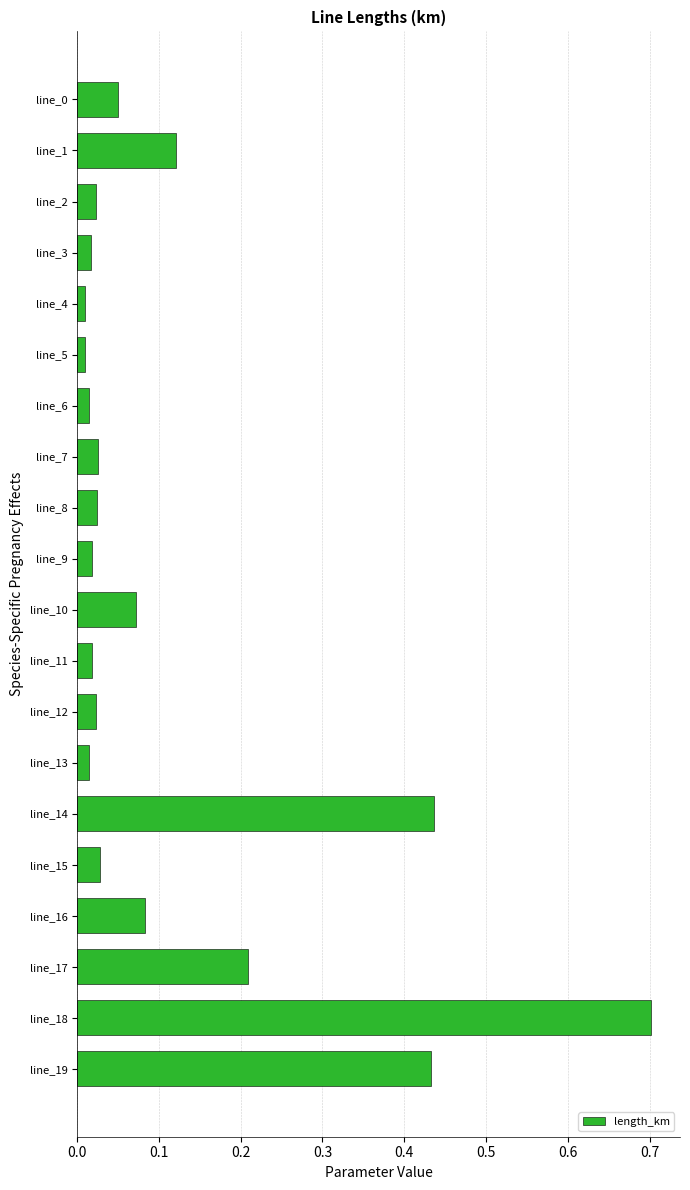

What is the value of the 19th bar from the top?

0.7